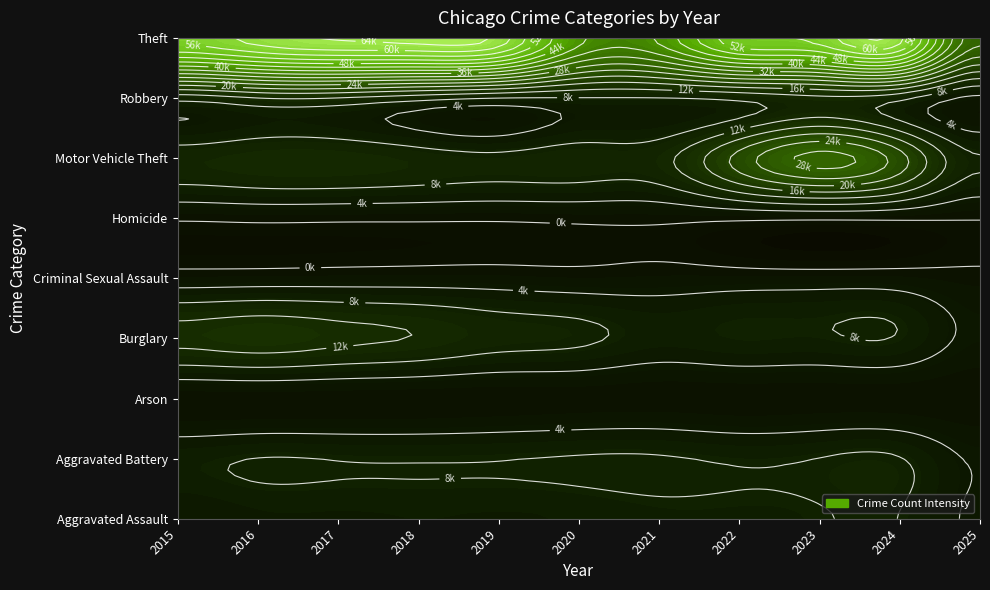

Is it true that Aggravated Assault equals 5793 at 2017?

True